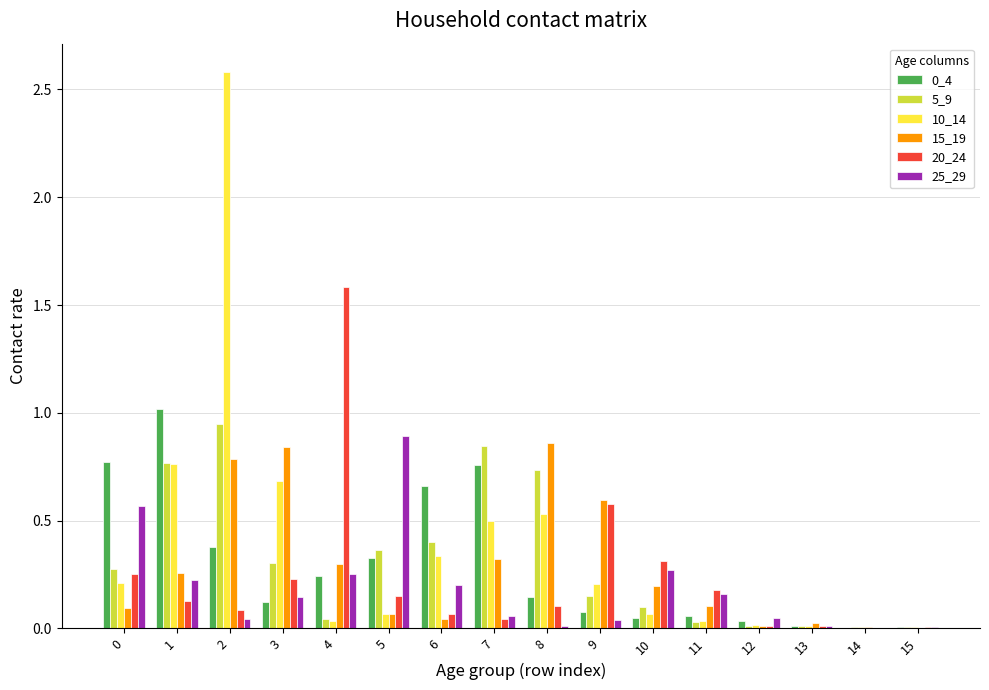

Is it true that 15_19 equals 0.0 at 14?

True